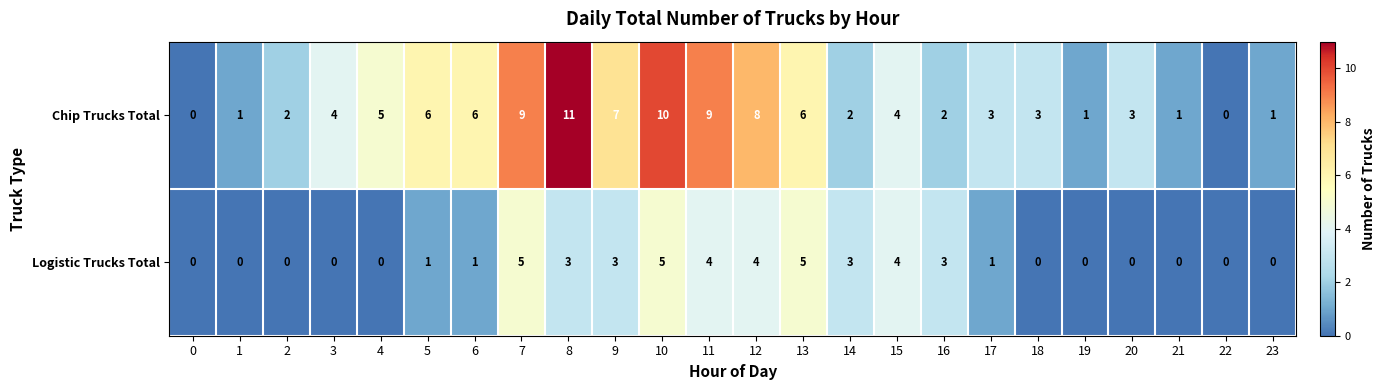

How many distinct data groups are displayed?

2